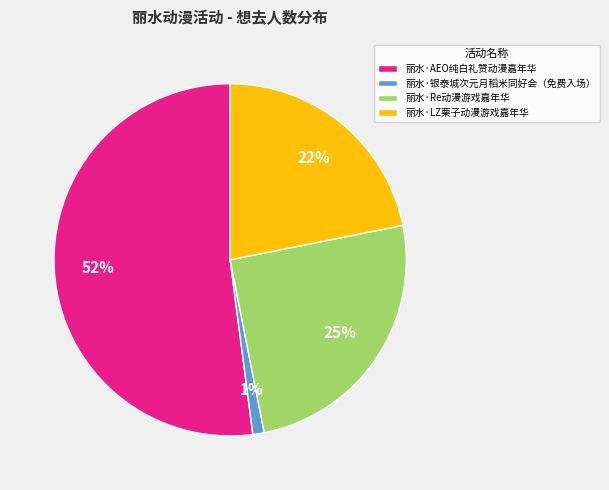

To the nearest percent, what is the difference between the largest and smallest slice percentages?

51%